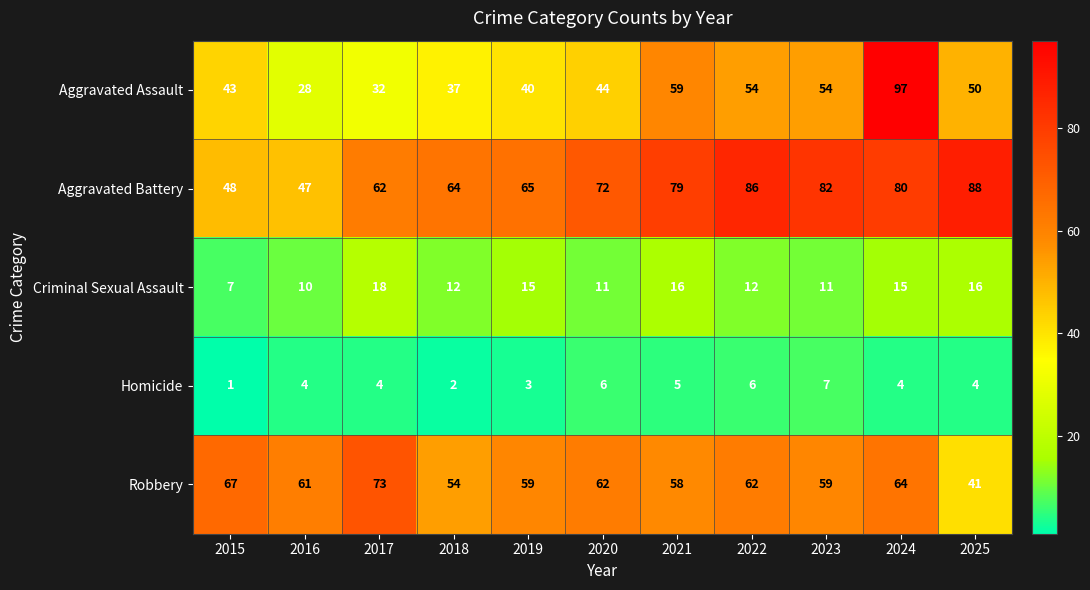

Which label corresponds to the smallest value in the chart?

2015